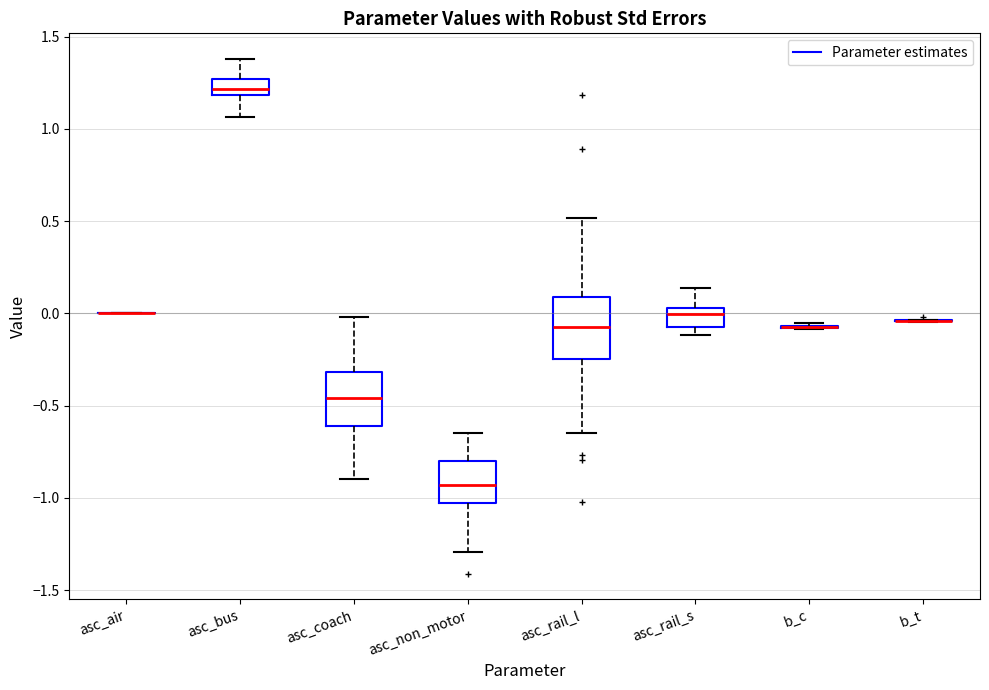

Reading left to right, read every box against the y-axis: the position of its median line, the range the box covers, and the ends of its whiskers. The values are not printed on the chart, so give them approximately, as read against the axis.

asc_air: box collapsed to a line at 0.00, whiskers 0.00 to 0.00
asc_bus: median 1.20 (inside the box), box 1.20 to 1.25, whiskers 1.05 to 1.40
asc_coach: median -0.45, box -0.60 to -0.30, whiskers -0.90 to 0.00
asc_non_motor: median -0.95, box -1.05 to -0.80, whiskers -1.30 to -0.65
asc_rail_l: median -0.05, box -0.25 to 0.10, whiskers -0.65 to 0.50
asc_rail_s: median 0.00, box -0.05 to 0.05, whiskers -0.10 to 0.15
b_c: box collapsed to a line at -0.05, whiskers -0.10 to -0.05
b_t: box collapsed to a line at -0.05, whiskers -0.05 to -0.05